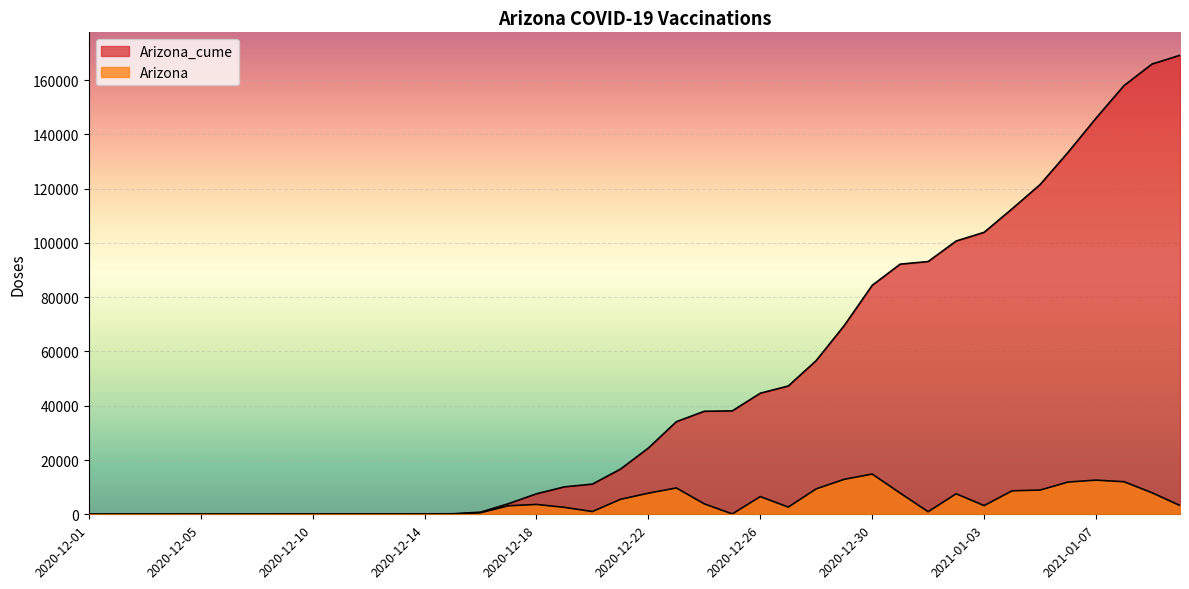

At which label does Arizona_cume reach its minimum?

2020-12-01